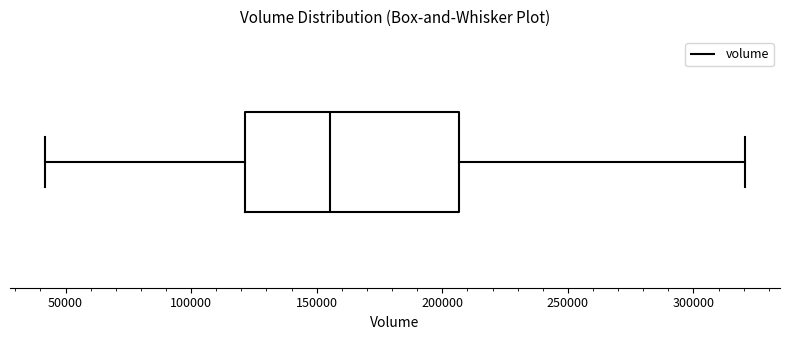

Where is the left edge of the box on the x-axis? The values are not printed on the chart, so give them approximately, as read against the axis.

120000